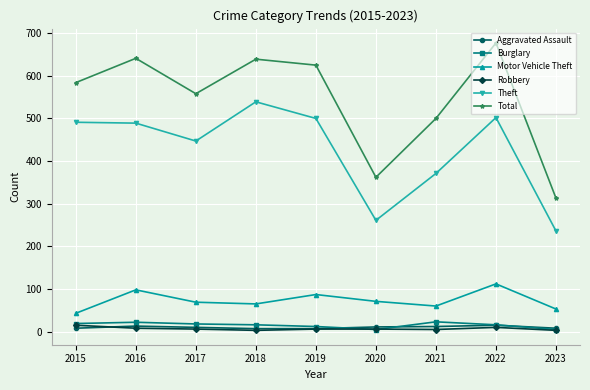

True or false: Motor Vehicle Theft has more than 0 points higher than both neighbors.

True